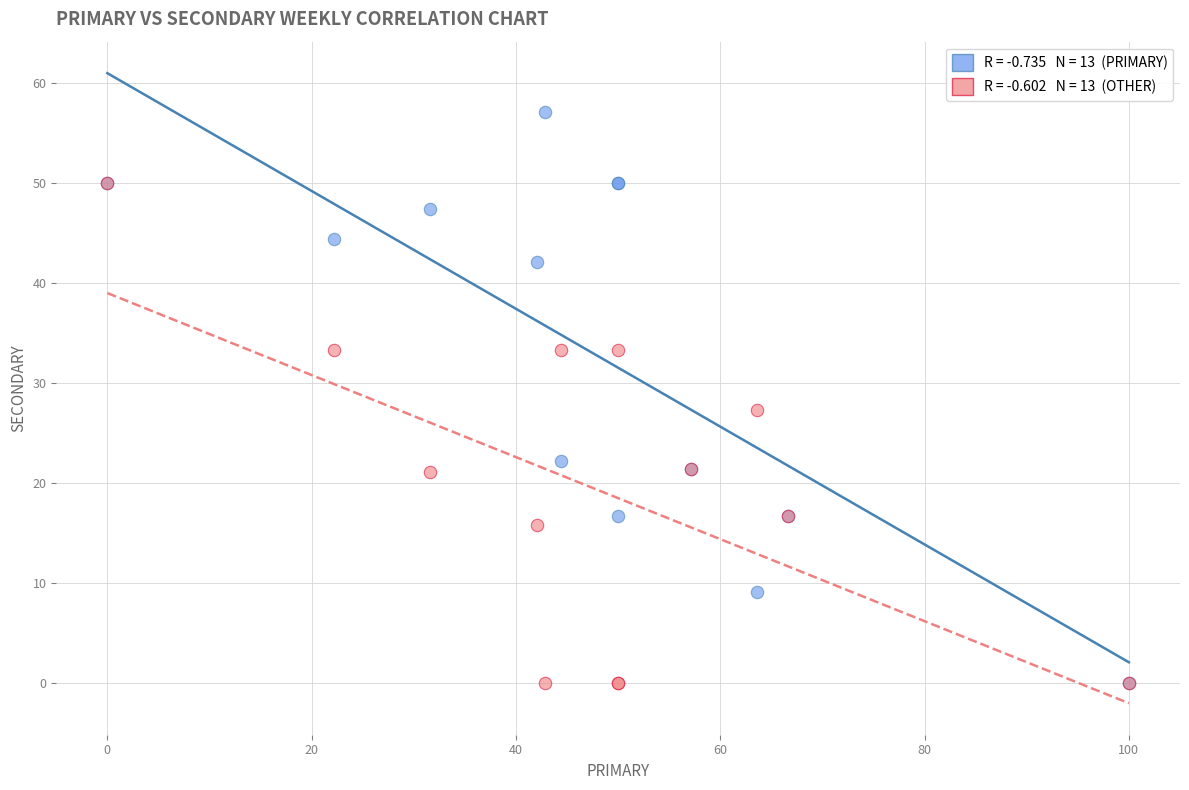

Across all series, what Y value is closest to 28?

27.3